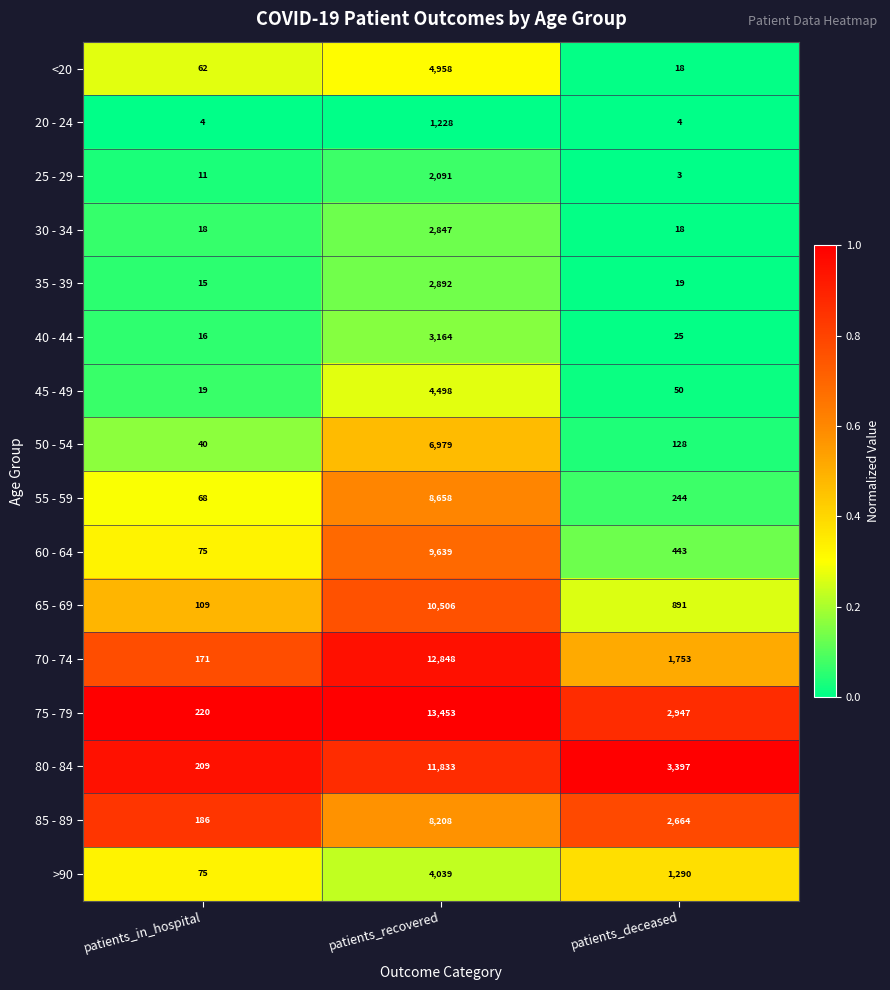

Where is 50 - 54 nearest to the value 3509?

patients_deceased